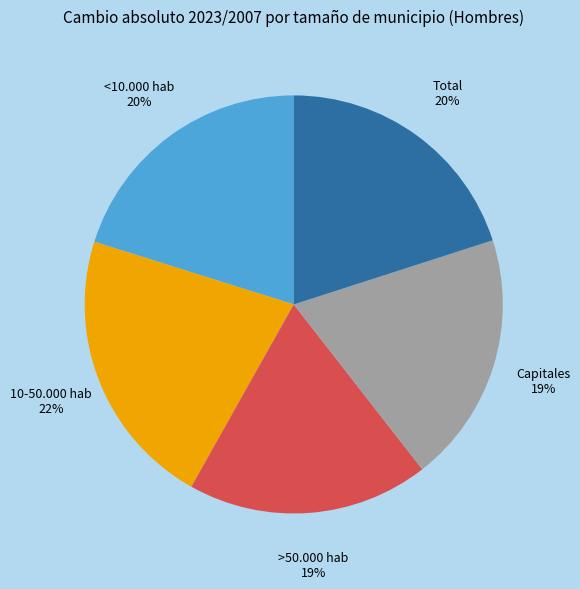

Is Total the majority of the pie?

No